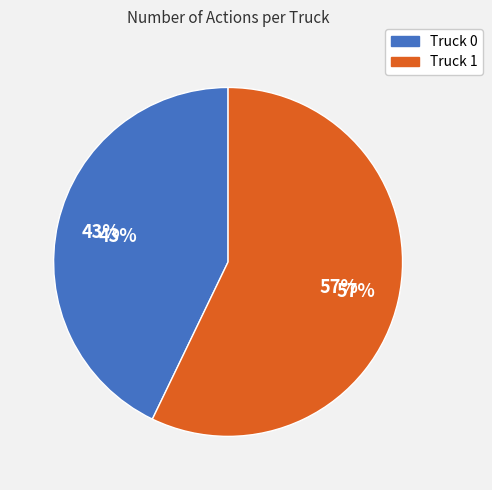

What is the ratio of the value at Truck 1 to the value at Truck 0?

1.3